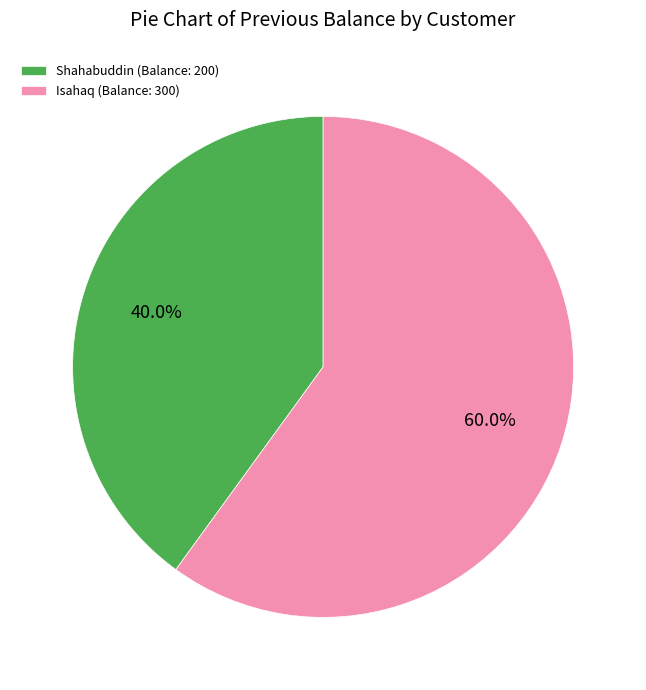

Which category accounts for the majority?

Isahaq (Balance: 300)